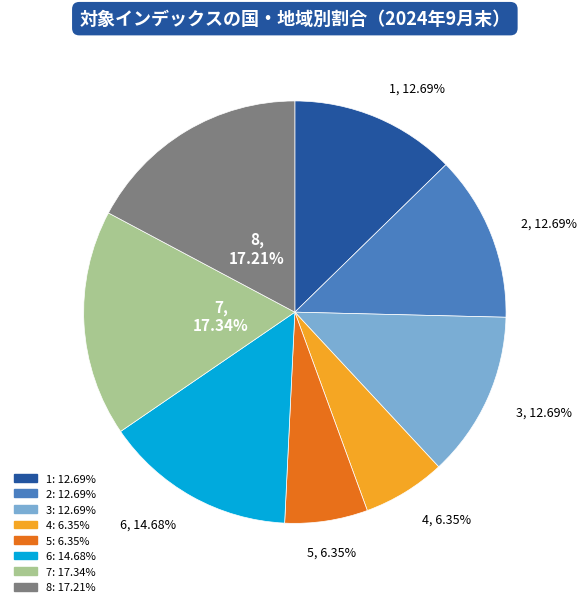

What percentage do 2 and 7 together represent?

30.0%